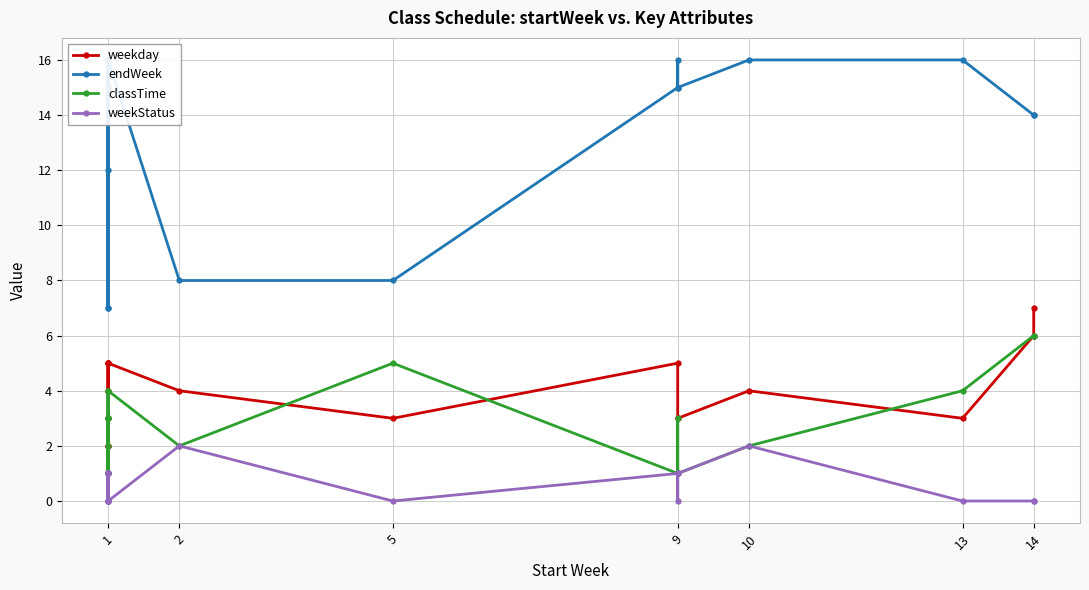

Count the weekStatus values in the range 0 to 1.

17